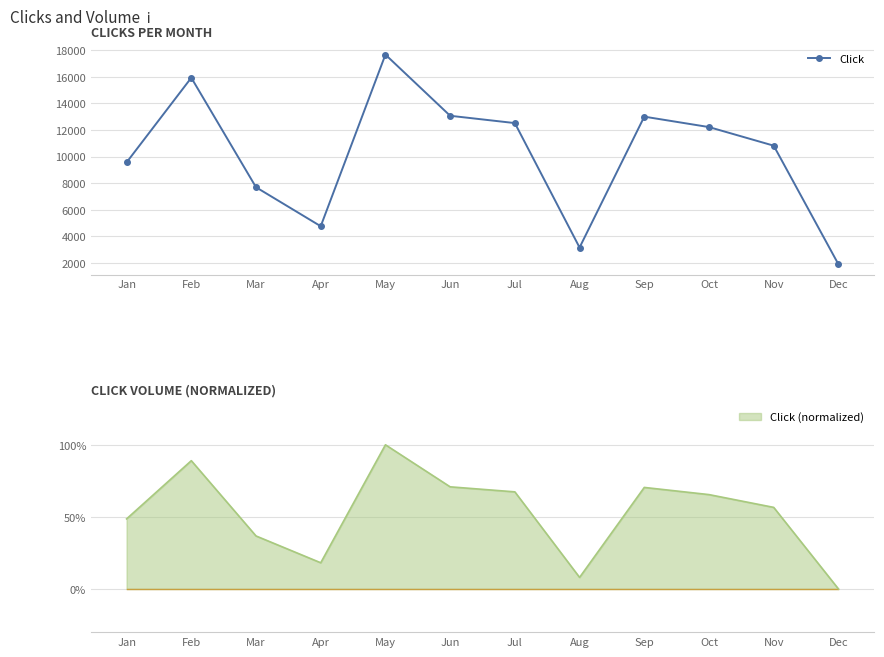

At which category does the chart reach its peak across all series?

May